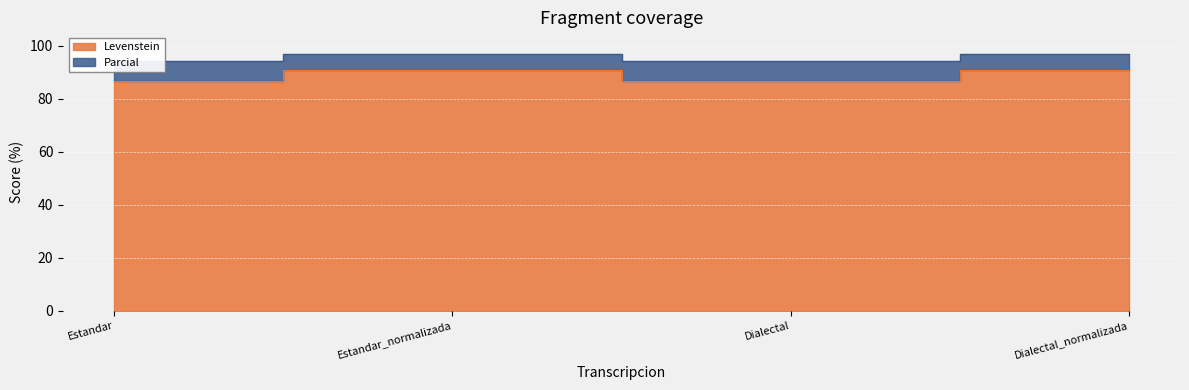

What is the label of the 4th point from the left?

Dialectal_normalizada